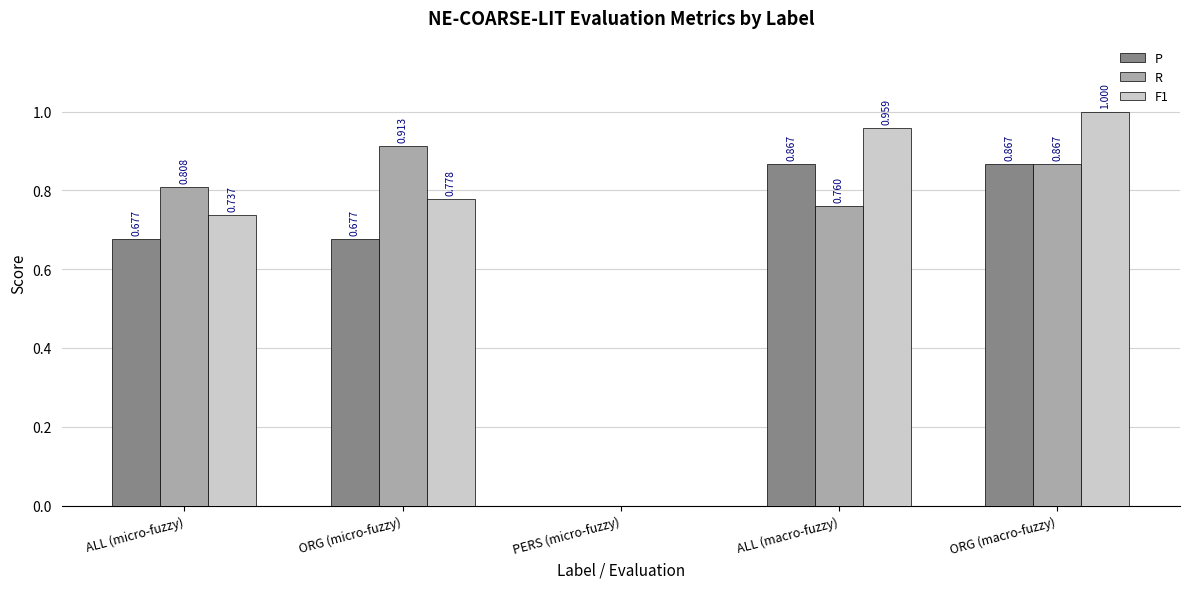

Which category has the highest value in the F1 series?

ORG (macro-fuzzy)